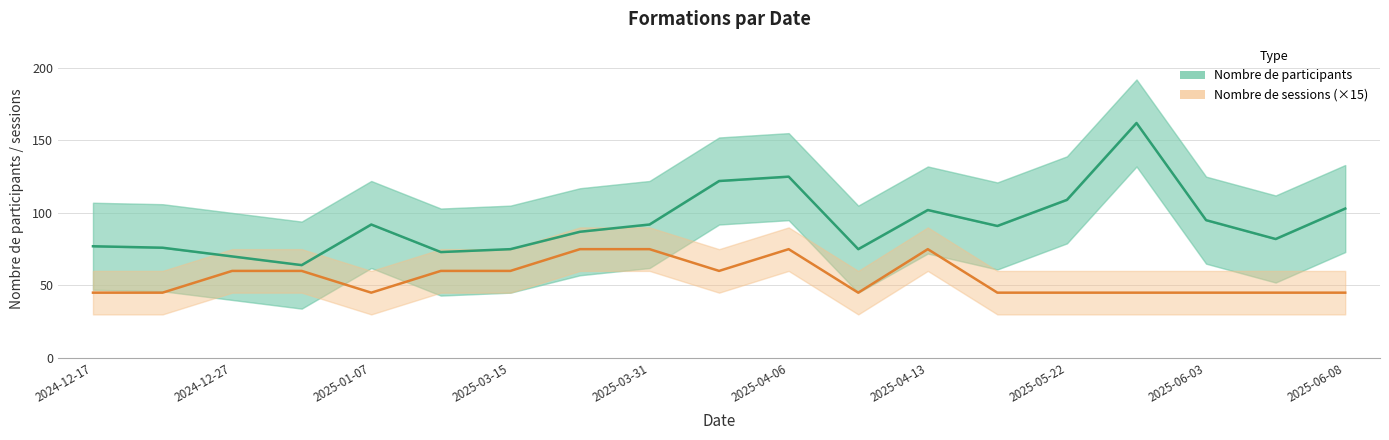

What are all the series names shown in the legend?

Nombre de participants, Nombre de sessions (×15)